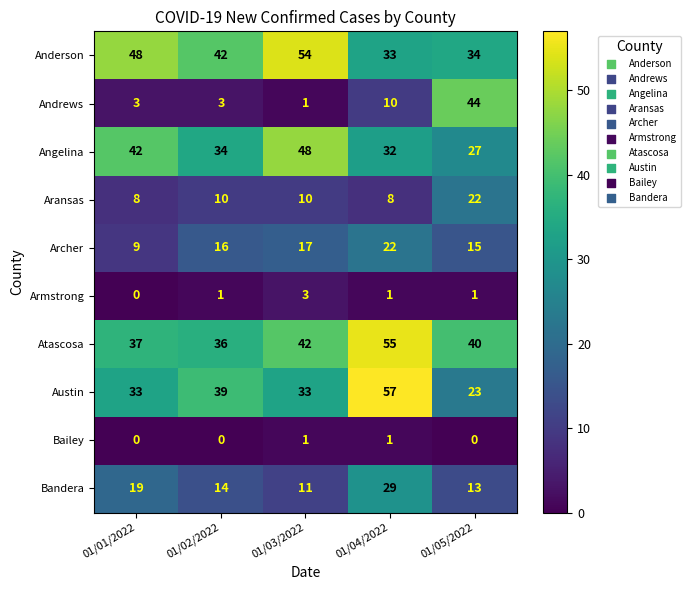

How many data points does each series have?

5